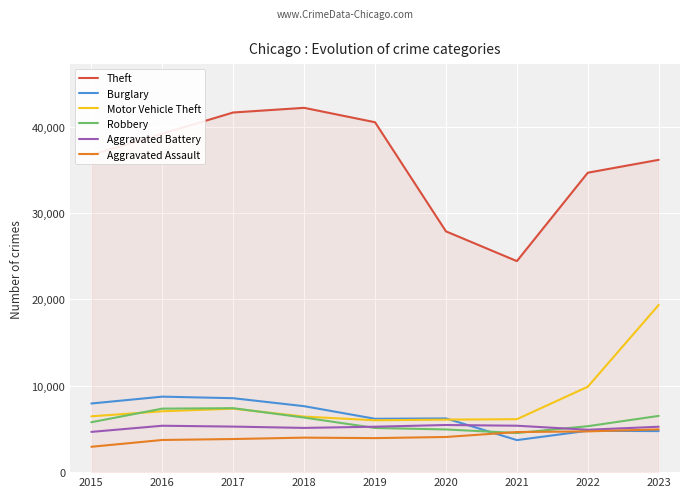

List the series in order of their peak value, lowest first.

Aggravated Assault, Aggravated Battery, Robbery, Burglary, Motor Vehicle Theft, Theft